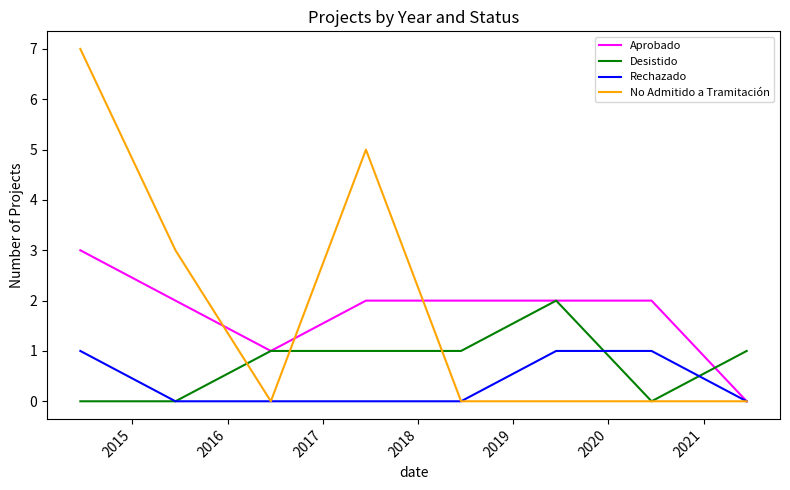

List the series in order of their peak value, highest first.

No Admitido a Tramitación, Aprobado, Desistido, Rechazado